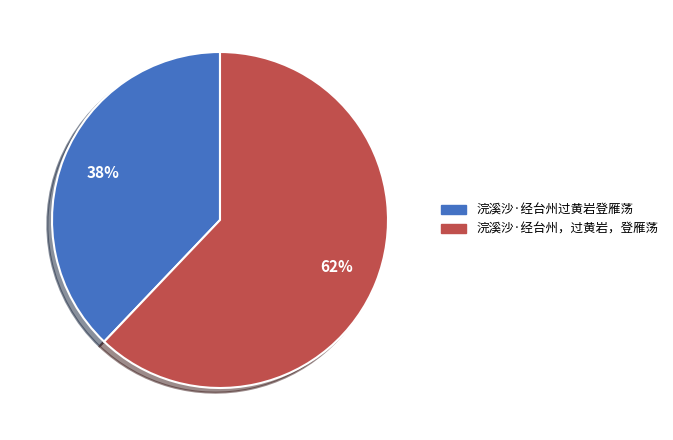

What is the ratio of the value at 浣溪沙·经台州过黄岩登雁荡 to the value at 浣溪沙·经台州，过黄岩，登雁荡?

0.6